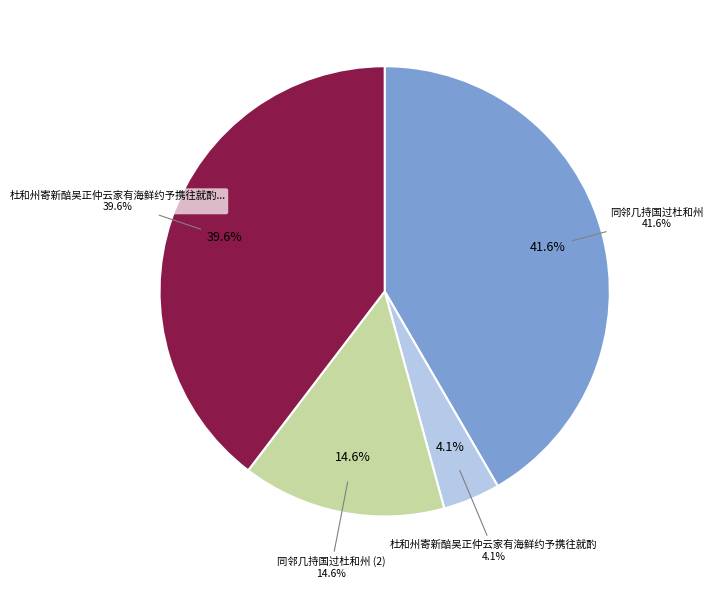

Approximately how many times larger is the value at 杜和州寄新醅吴正仲云家有海鲜约予携往就酌 compared to 同邻几持国过杜和州?

0.1